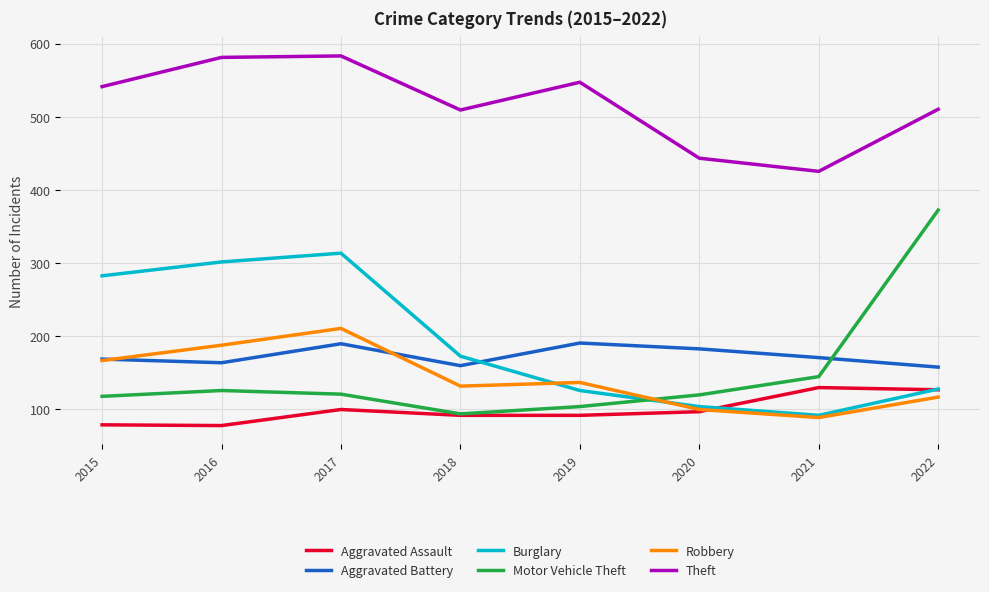

The Aggravated Assault series shows 96 at 2020. True or false?

True